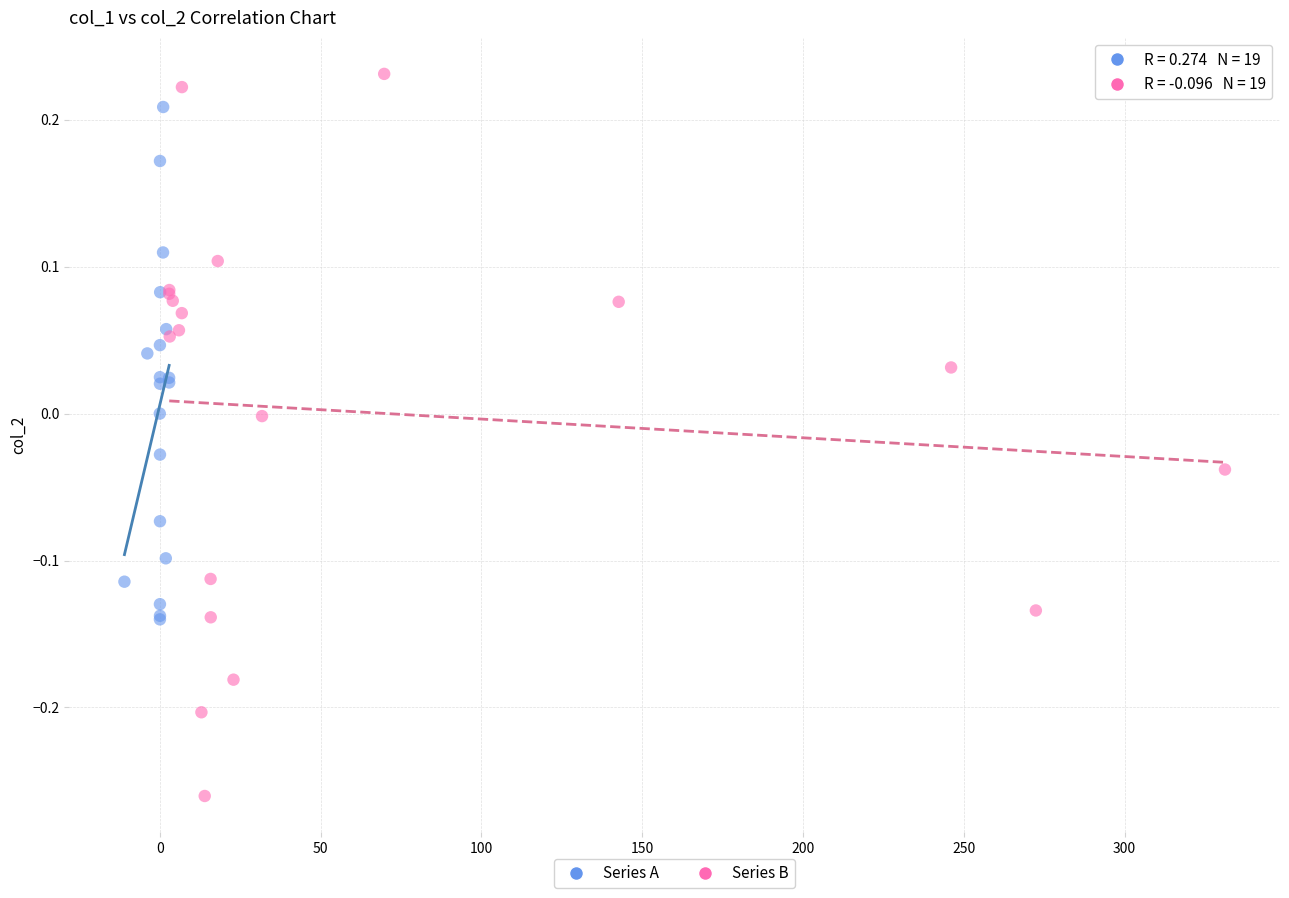

Which series contains the highest Y value?

Series B